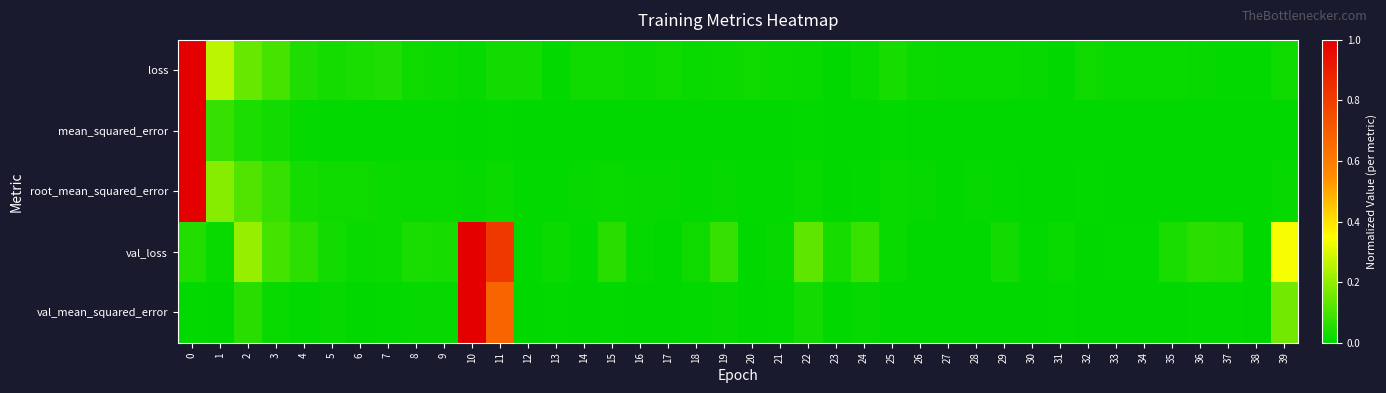

At which category does the chart reach its minimum across all series?

31